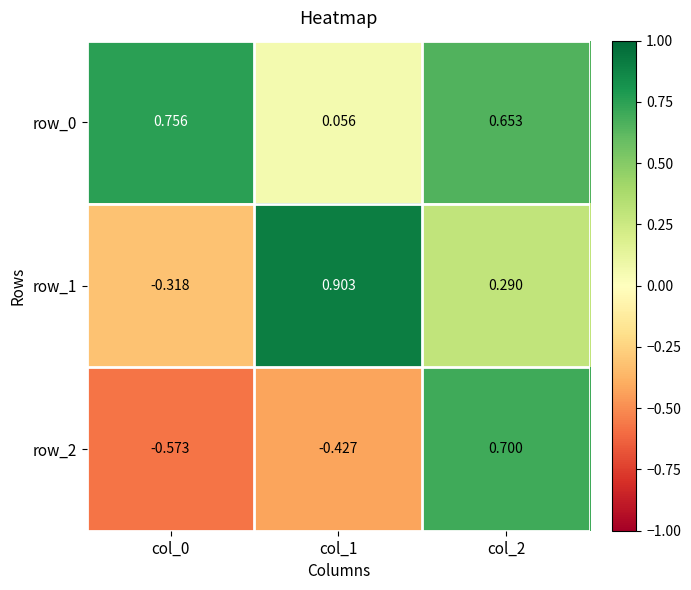

At how many categories does at least one series exceed 0?

3